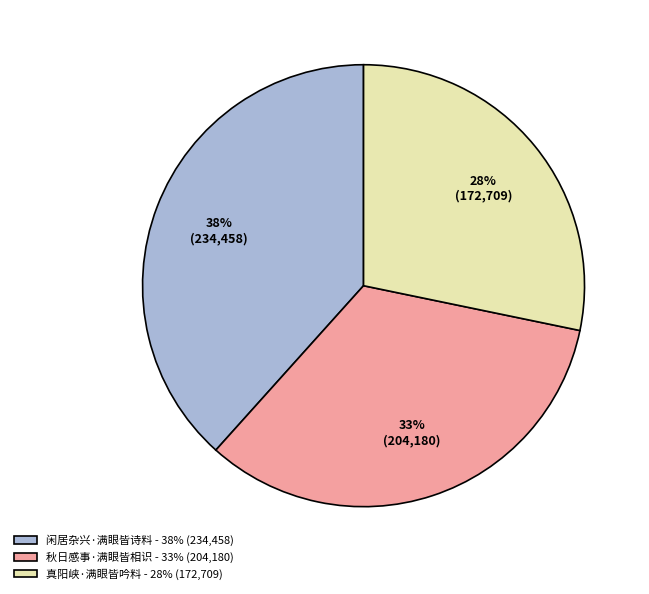

Is it true that 真阳峡·满眼皆吟料 is 28% of the pie?

True